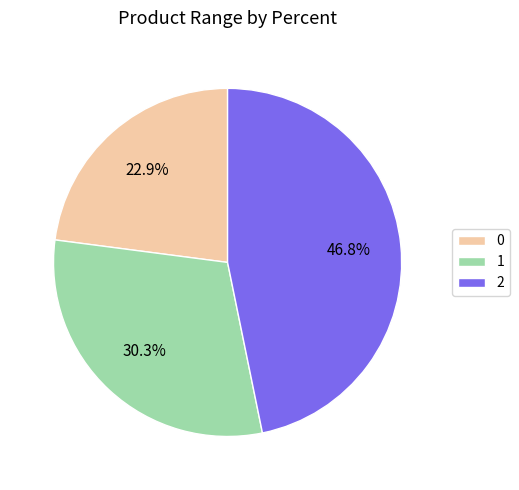

To the nearest percent, what is the combined percentage of 0 and 2?

70%